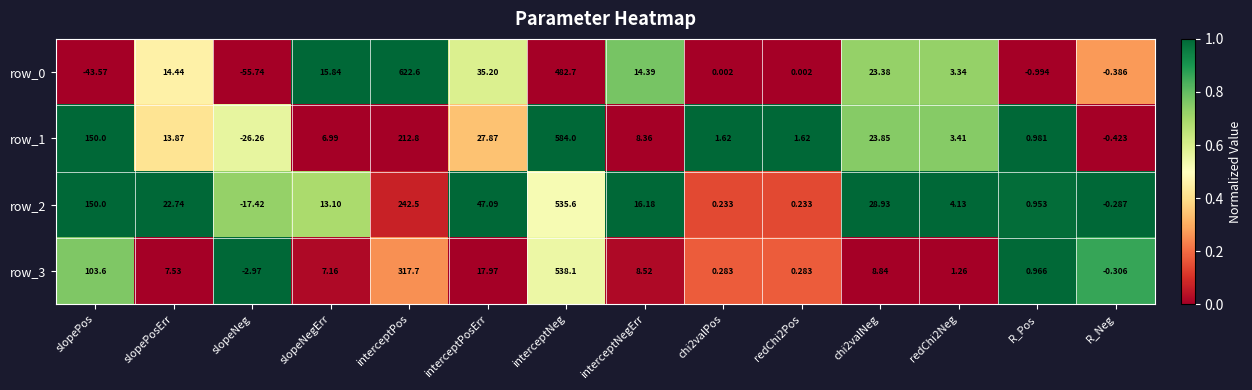

At which label does row_3 reach its peak?

interceptNeg